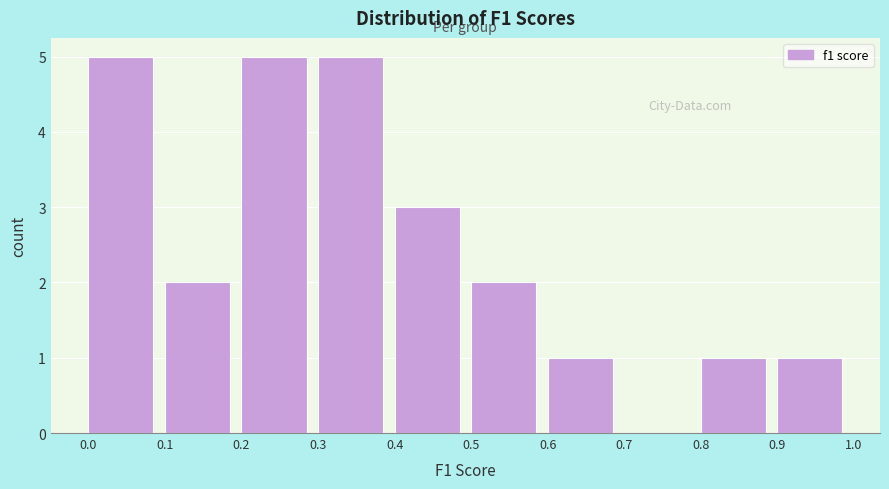

Reading left to right, list every bar in this chart as the range it spans on the x-axis followed by its height. The values are not printed on the chart, so give them approximately, as read against the axis.

0.0 to 0.1: 5
0.1 to 0.2: 2
0.2 to 0.3: 5
0.3 to 0.4: 5
0.4 to 0.5: 3
0.5 to 0.6: 2
0.6 to 0.7: 1
0.7 to 0.8: 0
0.8 to 0.9: 1
0.9 to 1.0: 1